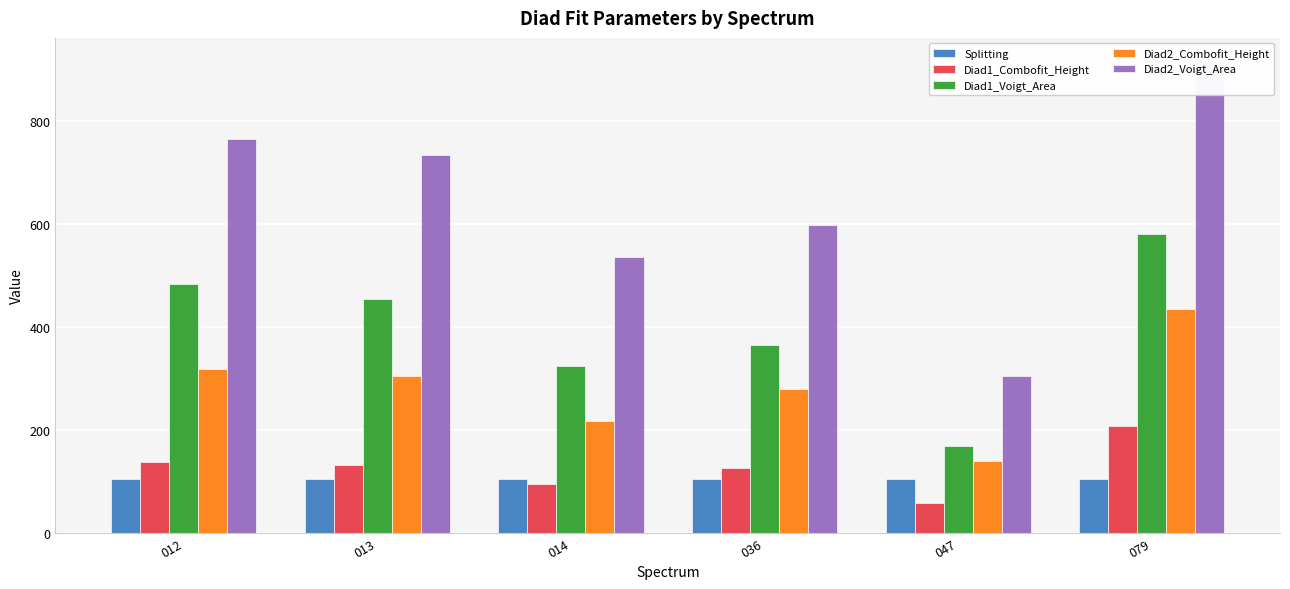

Reading right to left, what are all the values shown in this chart?

Splitting: 104.0	104.2	103.9	104.0	104.0	104.0
Diad1_Combofit_Height: 207.2	58.7	126.2	95.3	132.8	138.0
Diad1_Voigt_Area: 580.6	168.6	365.3	324.1	454.3	484.4
Diad2_Combofit_Height: 434.3	140.5	279.2	217.7	304.7	319.4
Diad2_Voigt_Area: 916.5	305.0	599.4	535.4	735.6	764.9